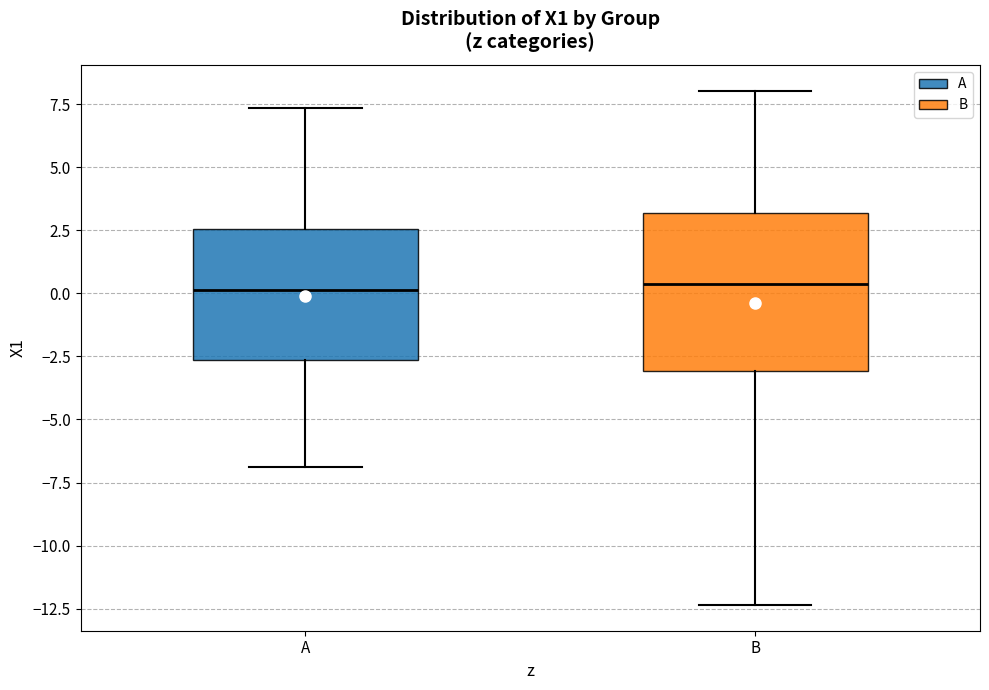

Where is the upper edge of the box for B on the y-axis? The values are not printed on the chart, so give them approximately, as read against the axis.

3.0